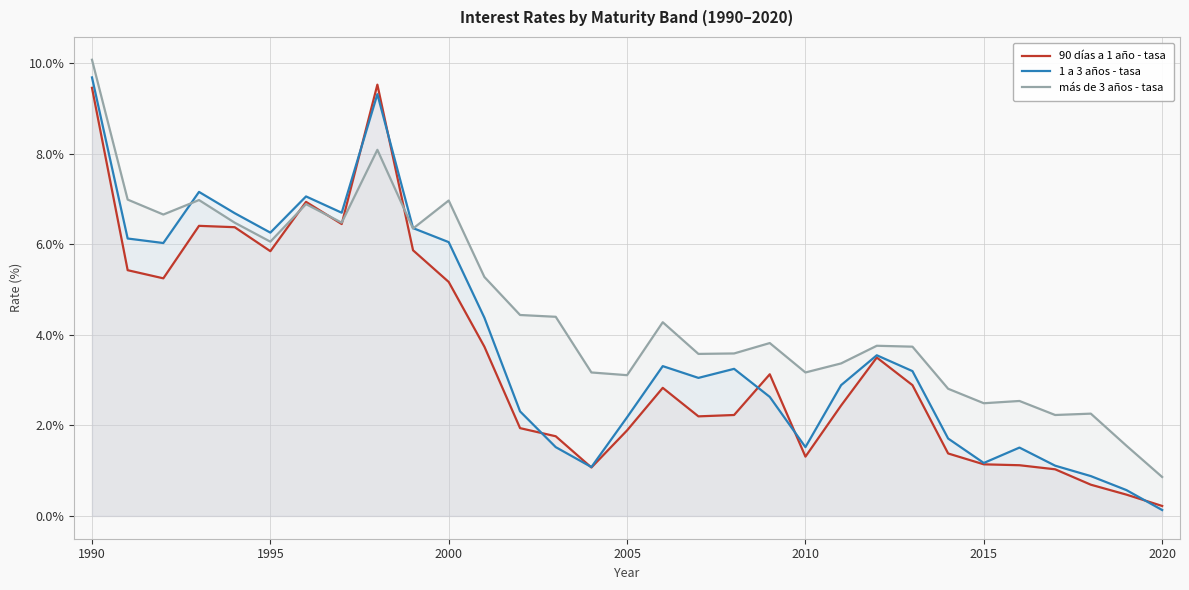

Reading left to right, what are all the values shown in this chart?

90 días a 1 año - tasa: 9.5	5.4	5.2	6.4	6.4	5.8	6.9	6.5	9.5	5.9	5.2	3.7	1.9	1.8	1.1	1.9	2.8	2.2	2.2	3.1	1.3	2.4	3.5	2.9	1.4	1.1	1.1	1.0	0.7	0.5	0.2
1 a 3 años - tasa: 9.7	6.1	6.0	7.2	6.7	6.3	7.1	6.7	9.3	6.4	6.0	4.4	2.3	1.5	1.1	2.2	3.3	3.0	3.2	2.6	1.5	2.9	3.5	3.2	1.7	1.2	1.5	1.1	0.9	0.6	0.1
más de 3 años - tasa: 10.1	7.0	6.7	7.0	6.5	6.1	6.9	6.5	8.1	6.3	7.0	5.3	4.4	4.4	3.2	3.1	4.3	3.6	3.6	3.8	3.2	3.4	3.8	3.7	2.8	2.5	2.5	2.2	2.3	1.6	0.9